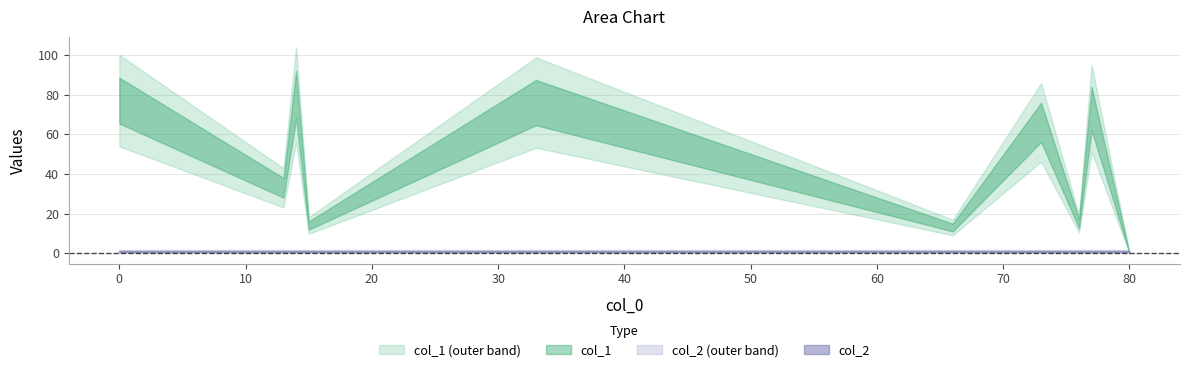

True or false: col_1 has a value of 13 at 66.

True